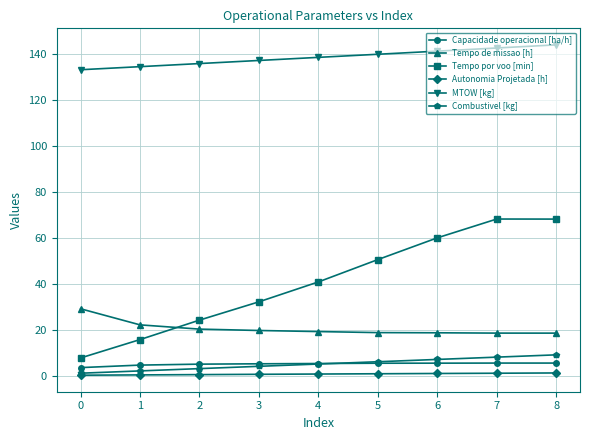

Between 2 and 4, which series saw the biggest shift?

Tempo por voo [min]